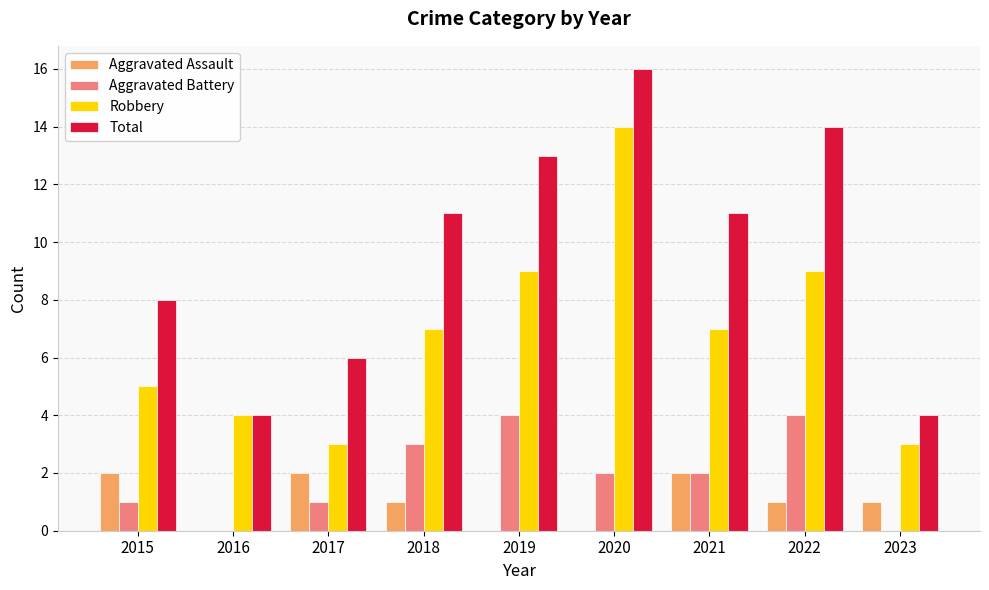

Is the value of Total at 2019 greater than the value of Aggravated Battery at 2021?

Yes